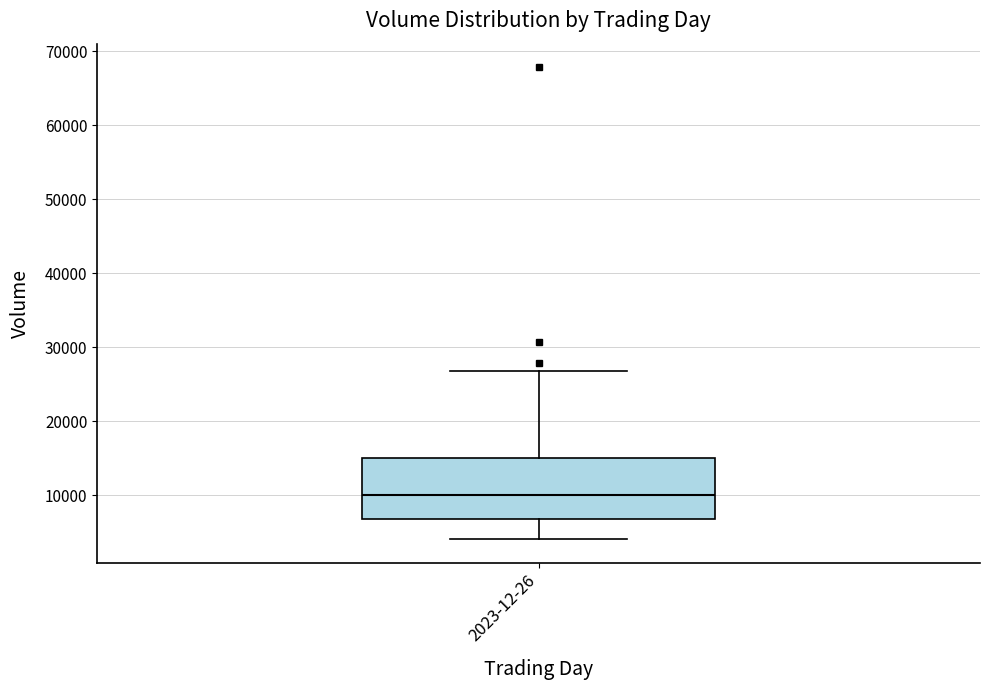

Read this box plot against the y-axis: the position of the median line, the range covered by the box, and the ends of both whiskers. The values are not printed on the chart, so give them approximately, as read against the axis.

median 10000, box 7000 to 15000, whiskers 4000 to 27000